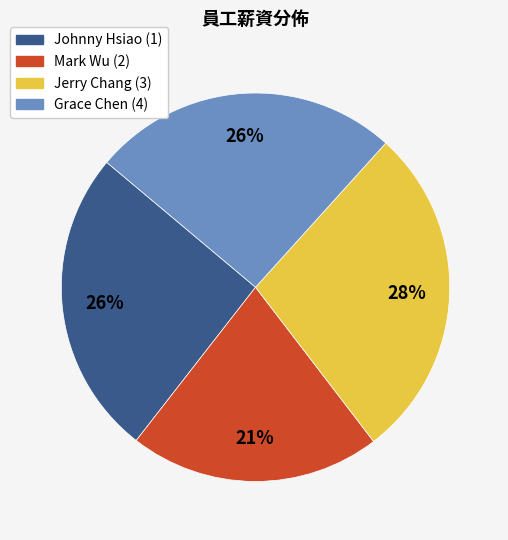

Do Jerry Chang (3) and Mark Wu (2) together represent more than half of the pie?

No